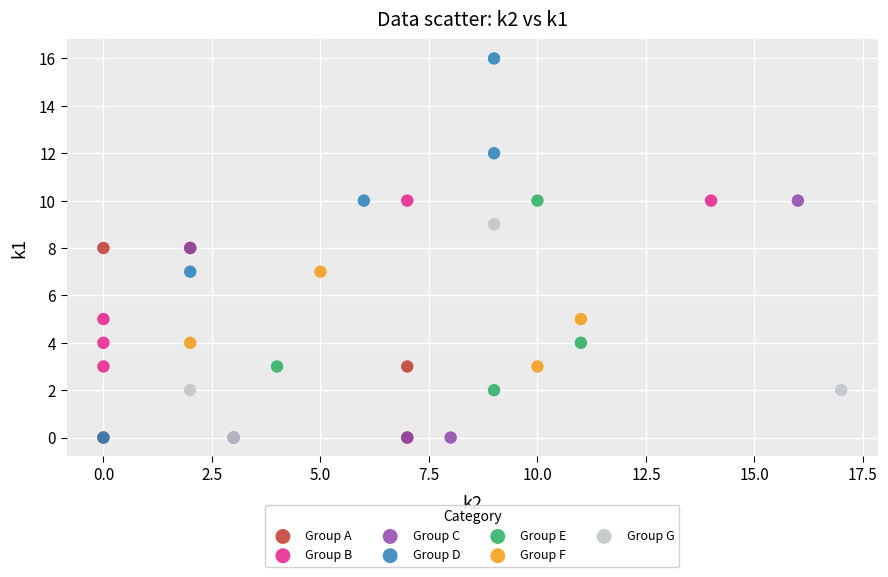

Which series contains the highest Y value?

Group D